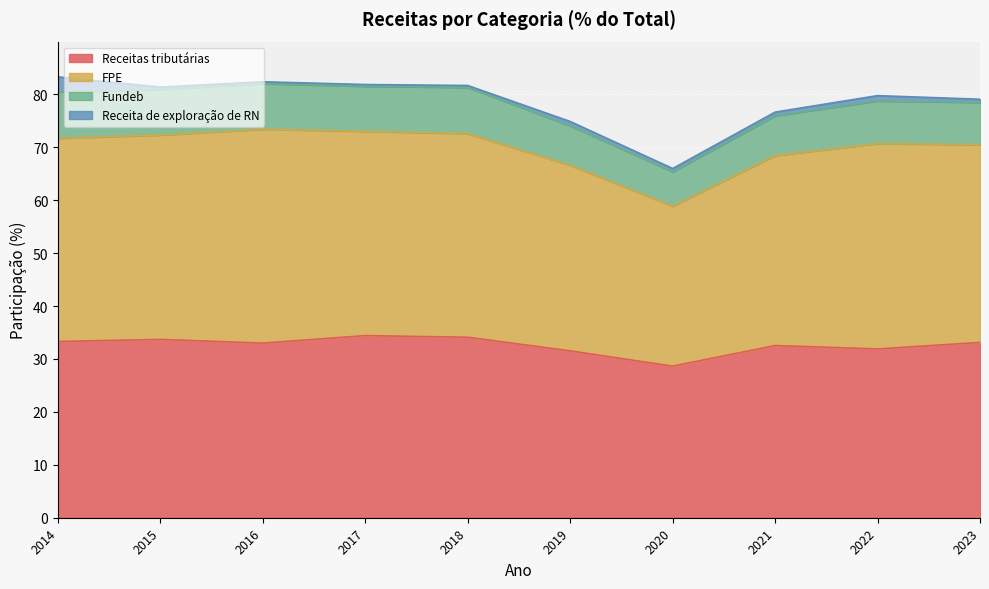

True or false: FPE has more than 0 points higher than both neighbors.

True